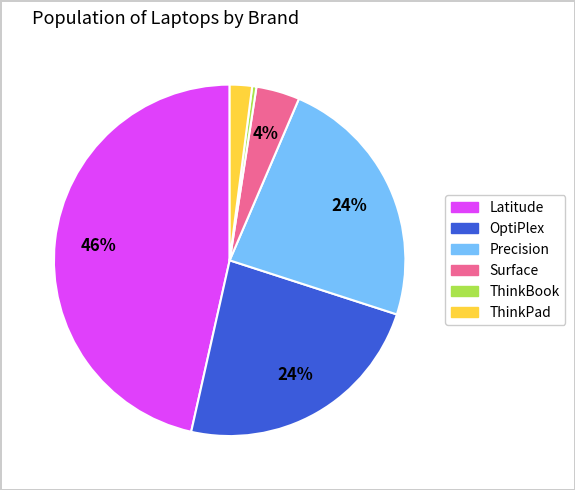

Does any single category account for the majority?

No